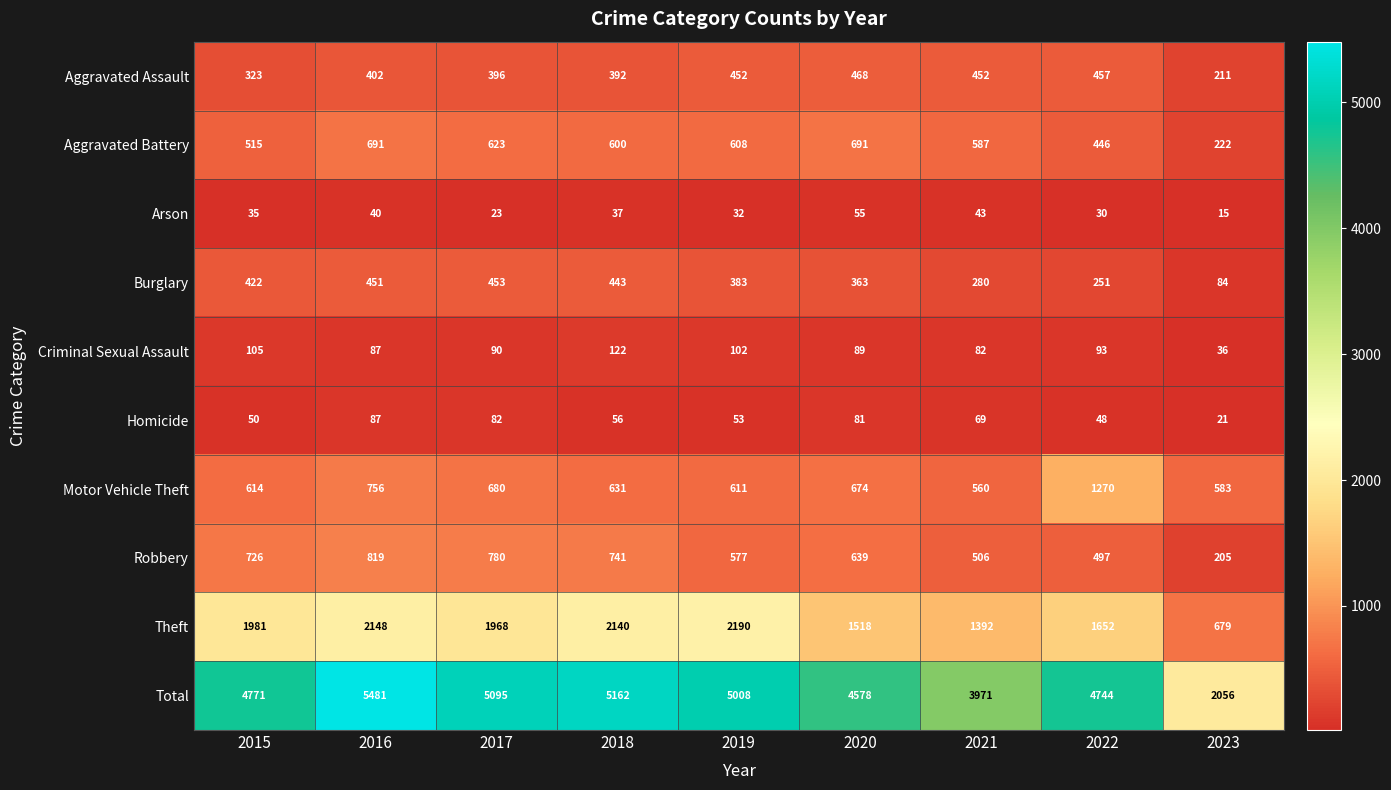

At how many categories does at least one series exceed 1540?

9